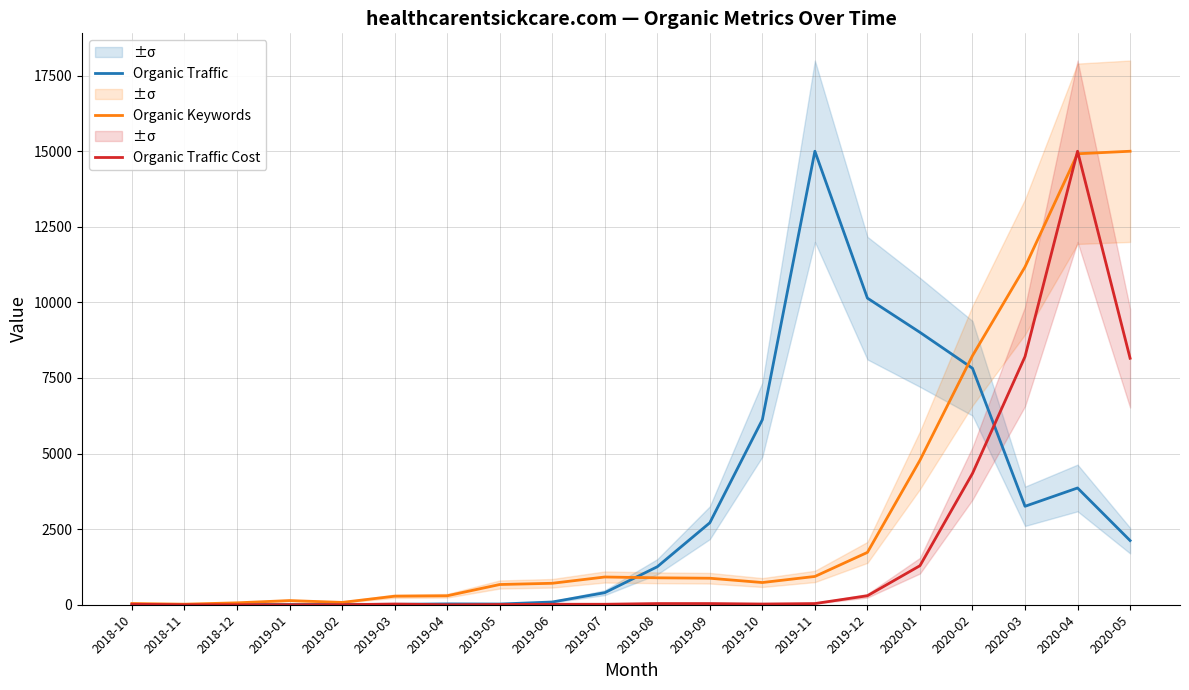

The Organic Keywords series shows 11.1 at 2018-11. True or false?

False